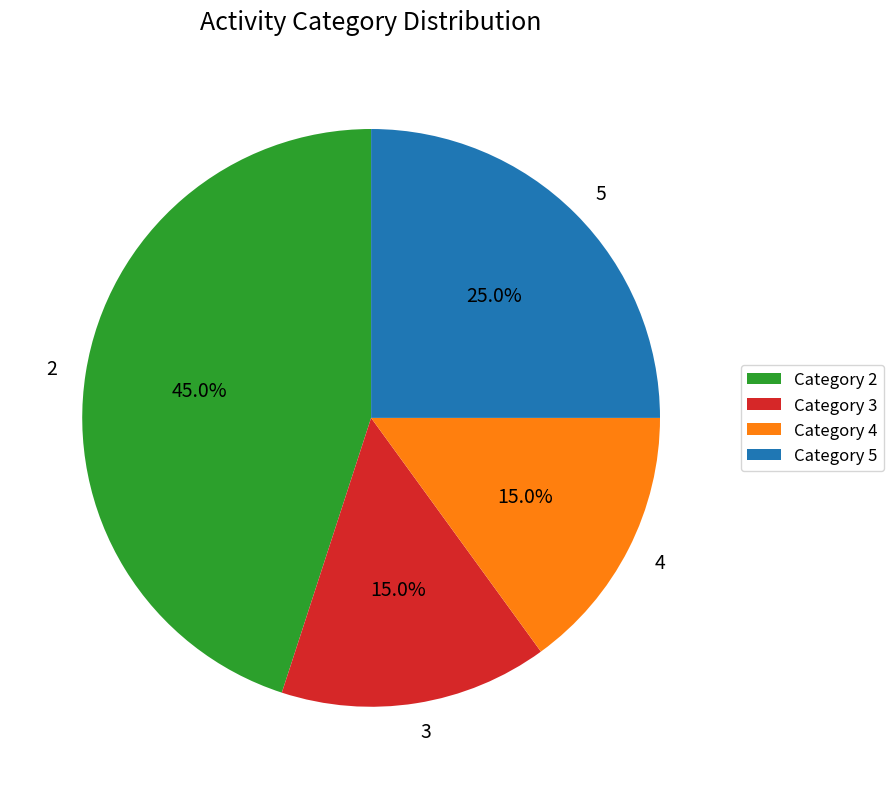

To the nearest percent, what percentage of the pie is 4?

15%